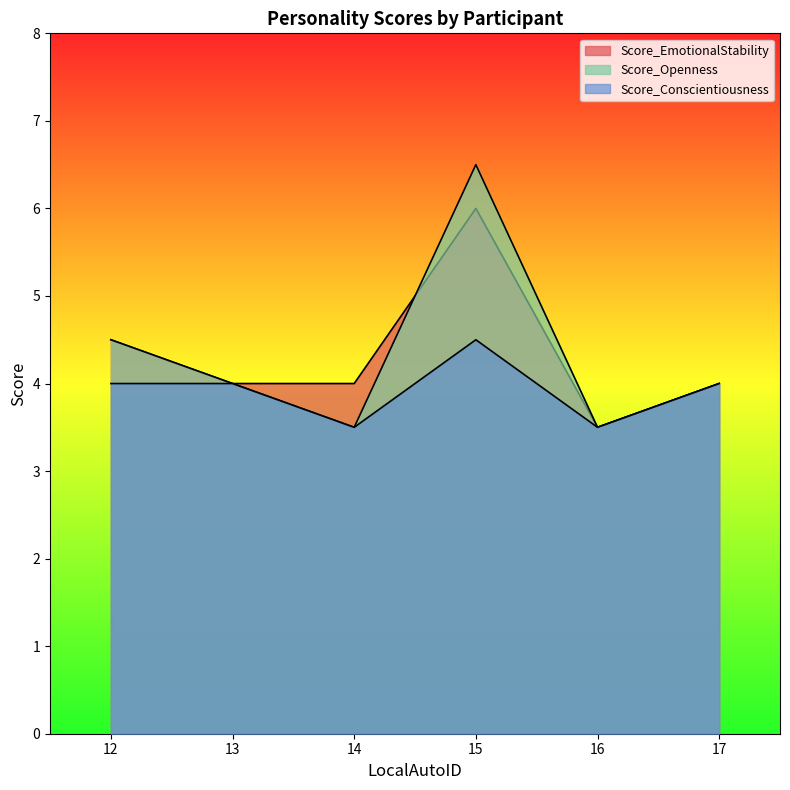

Count the number of data series in this chart.

3